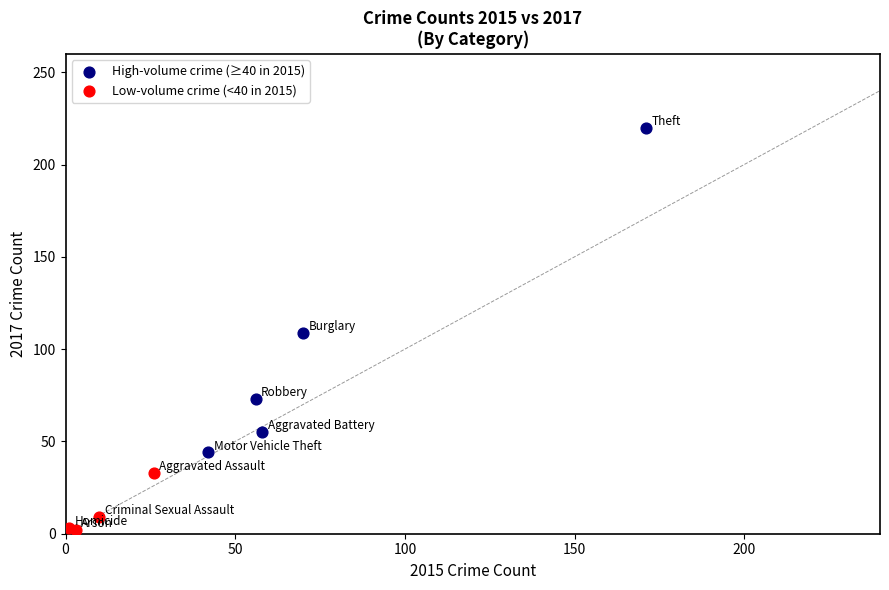

Which series has the largest Y range (max minus min)?

High-volume crime (≥40 in 2015)